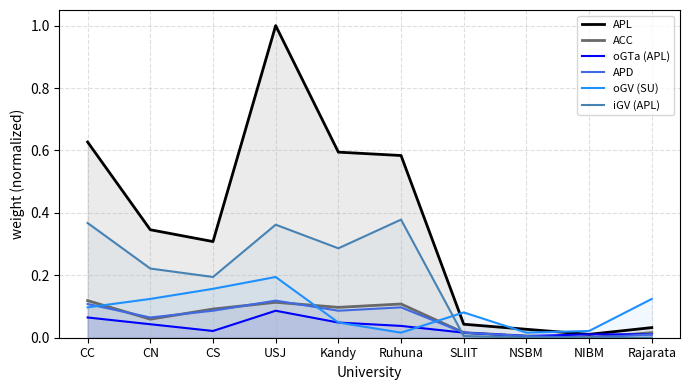

What is the maximum value shown in the chart?

1.0